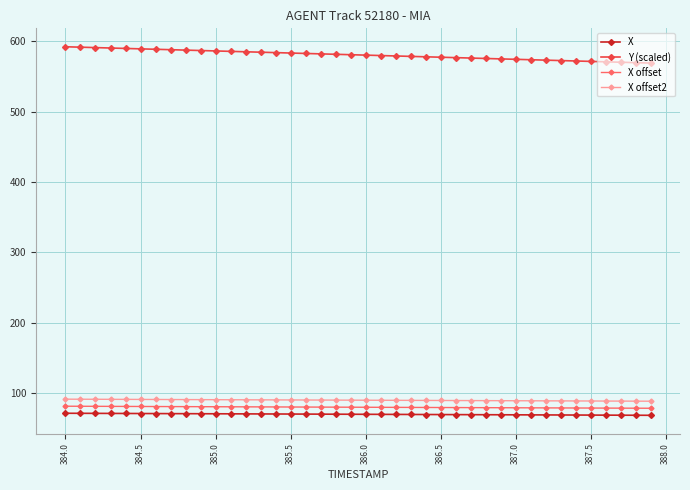

What are all the series names shown in the legend?

X, Y (scaled), X offset, X offset2